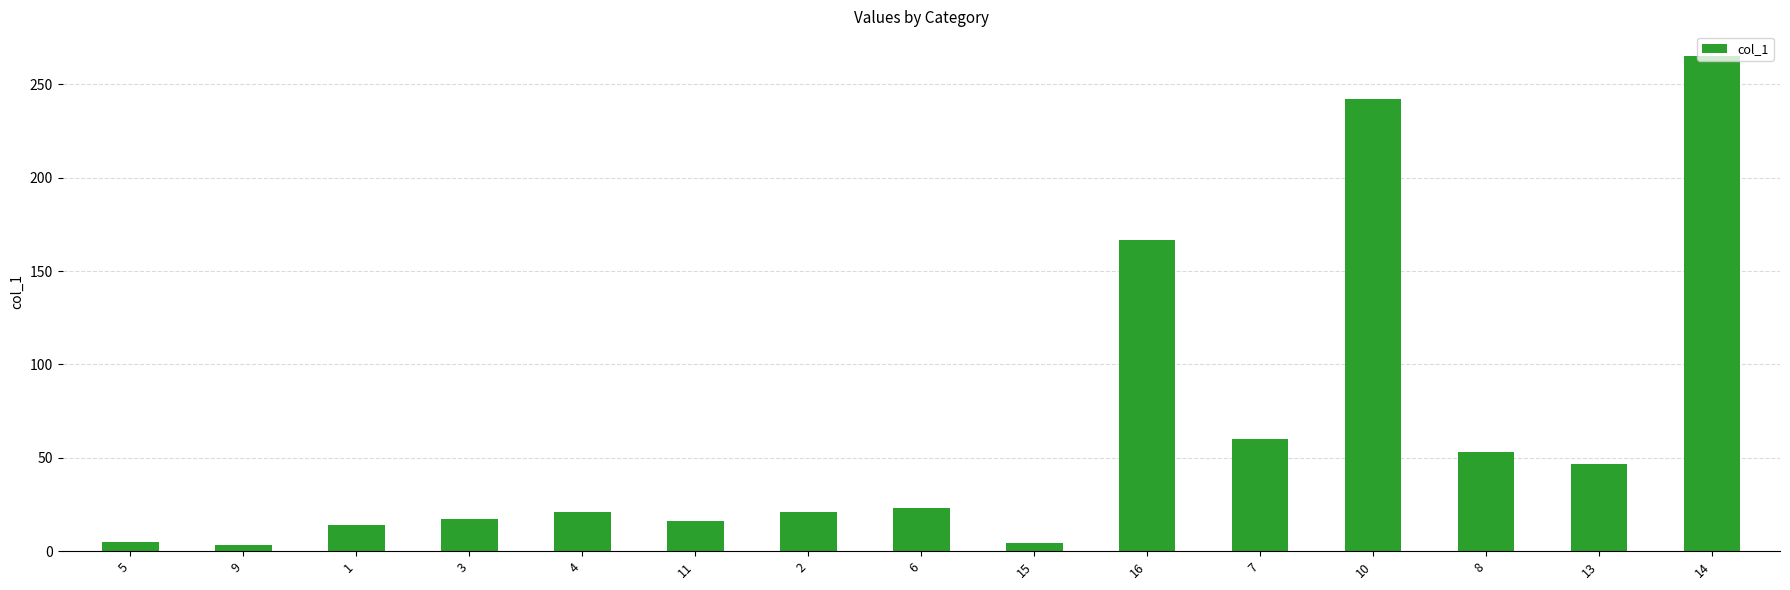

What is the sum of all values?

959.0